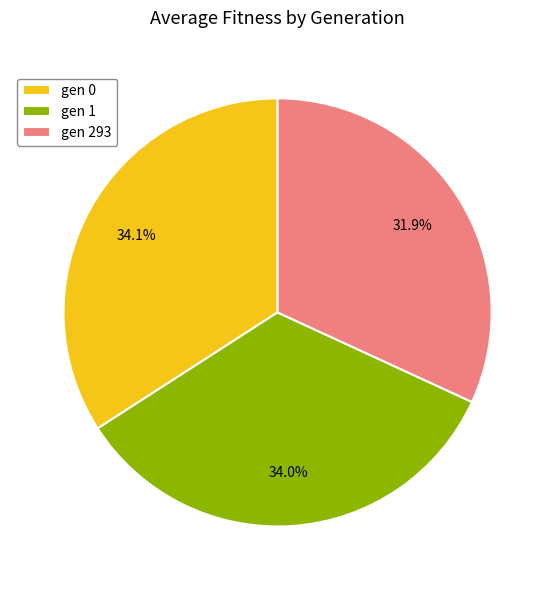

To the nearest percent, what portion does gen 1 represent?

34%